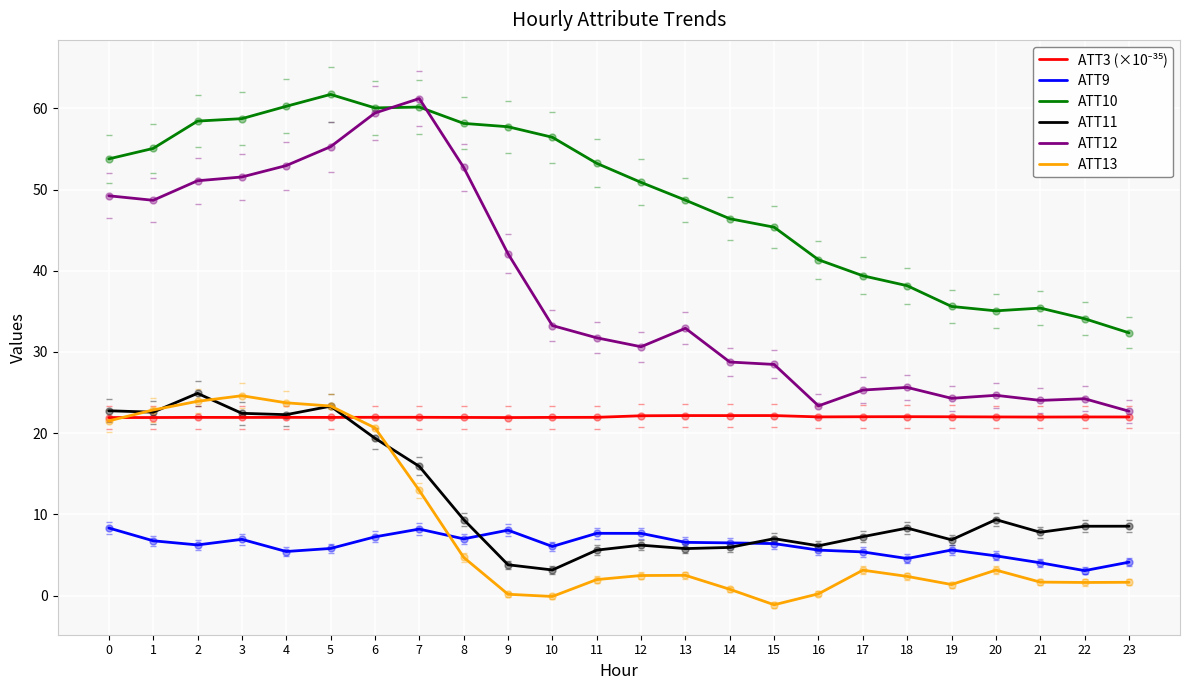

Which series has the largest range (max minus min)?

ATT12